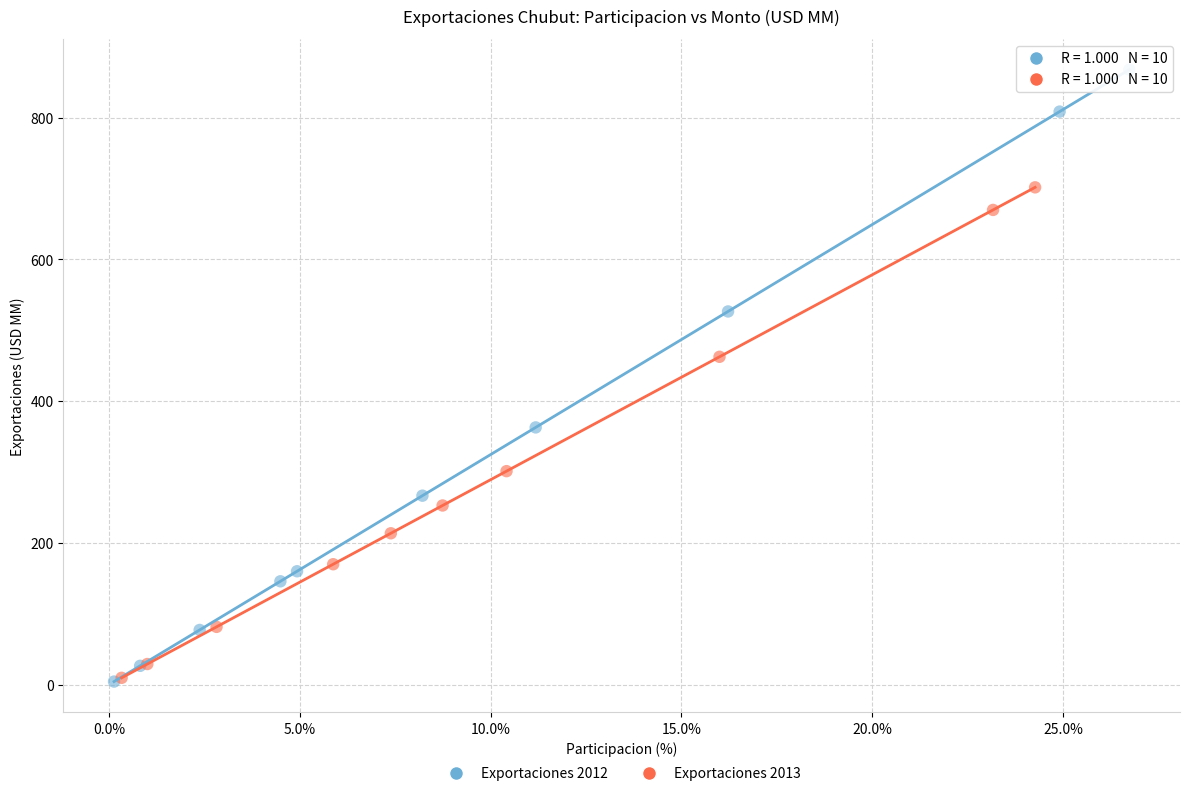

Which series reaches the maximum Y coordinate?

Exportaciones 2012